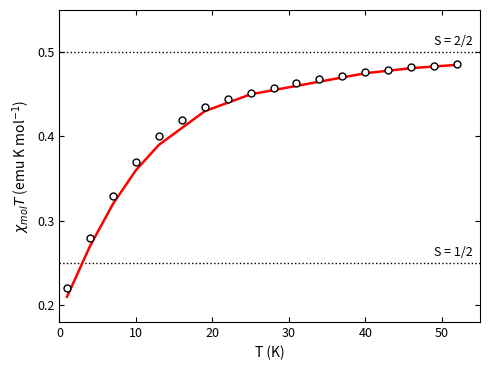

How many data points does each series have?

18